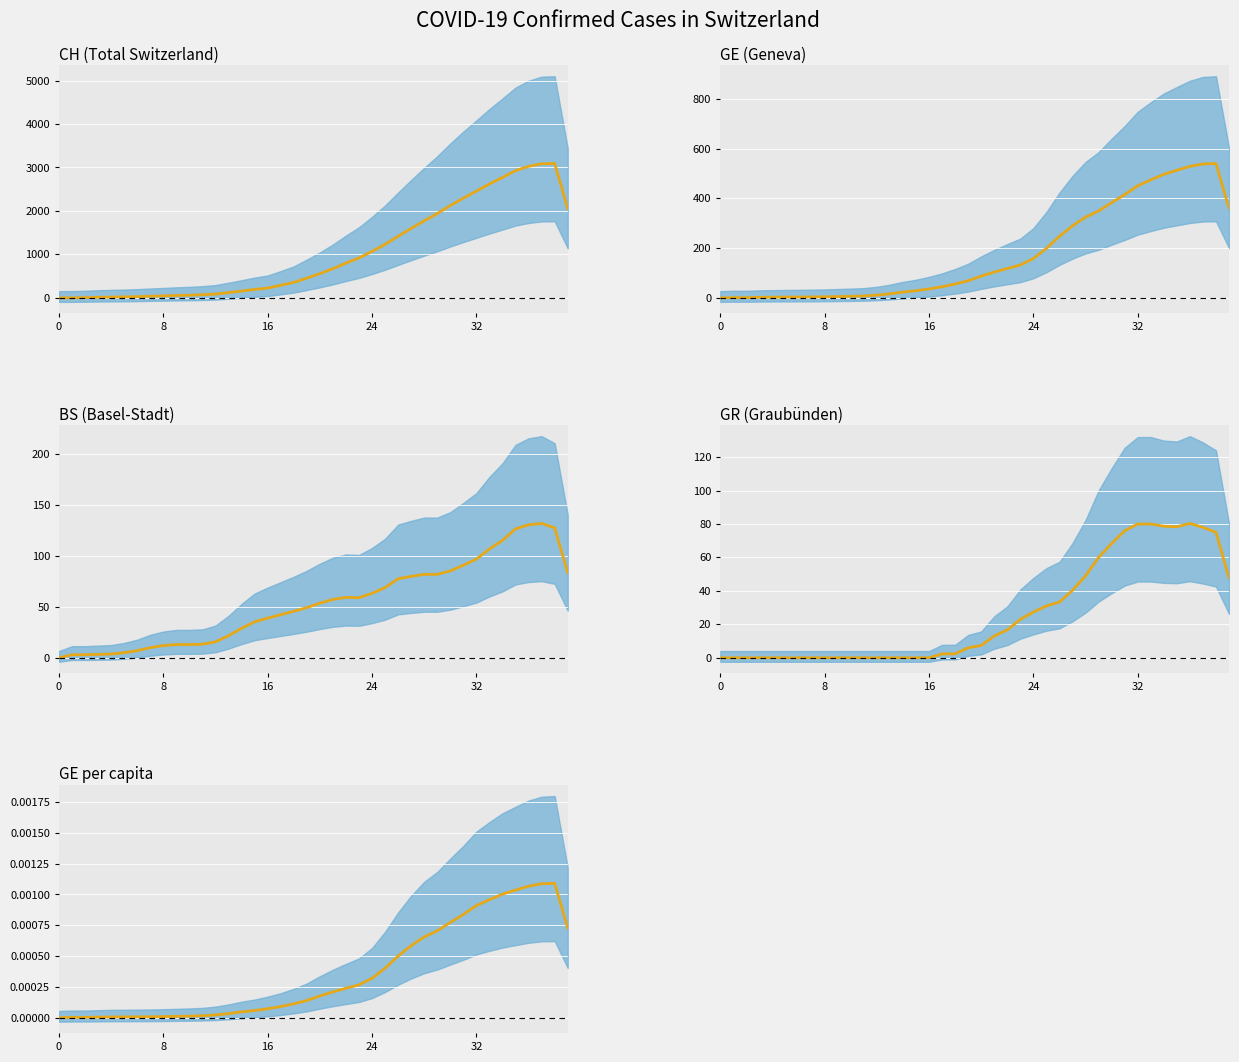

True or false: GE per capita and BS (Basel-Stadt) cross at least once.

False